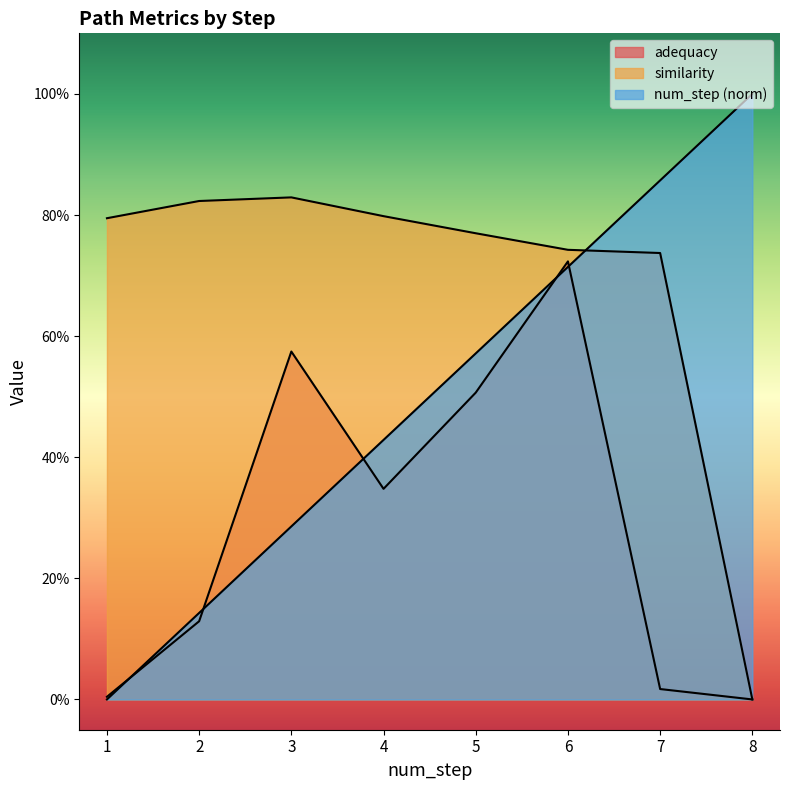

What is the value of the num_step point at the 3rd from the left?

0.3